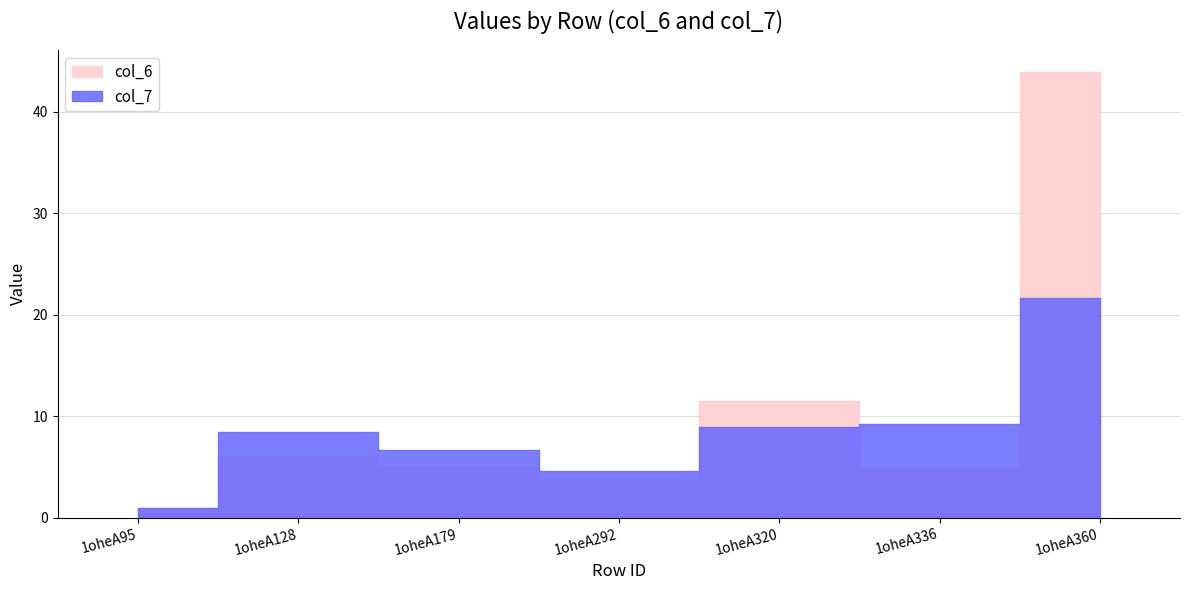

At which category does col_7 reach its first local peak?

1oheA128